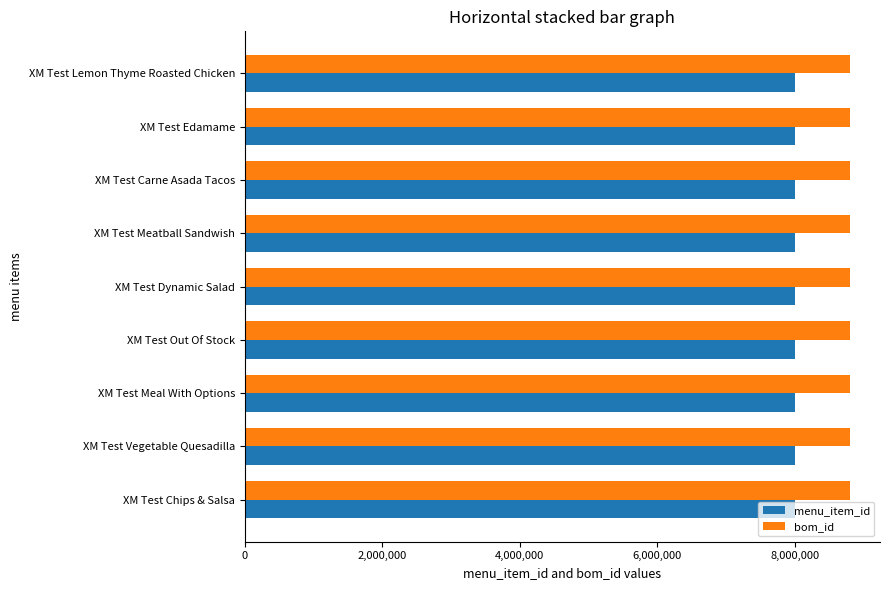

What is the greatest value displayed?

8801251